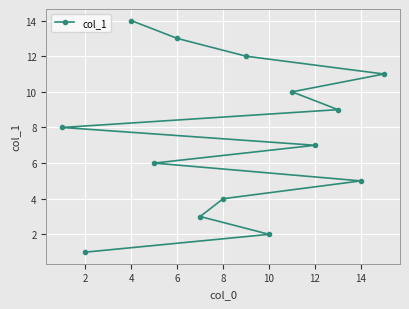

What is the difference between the maximum and minimum values?

13